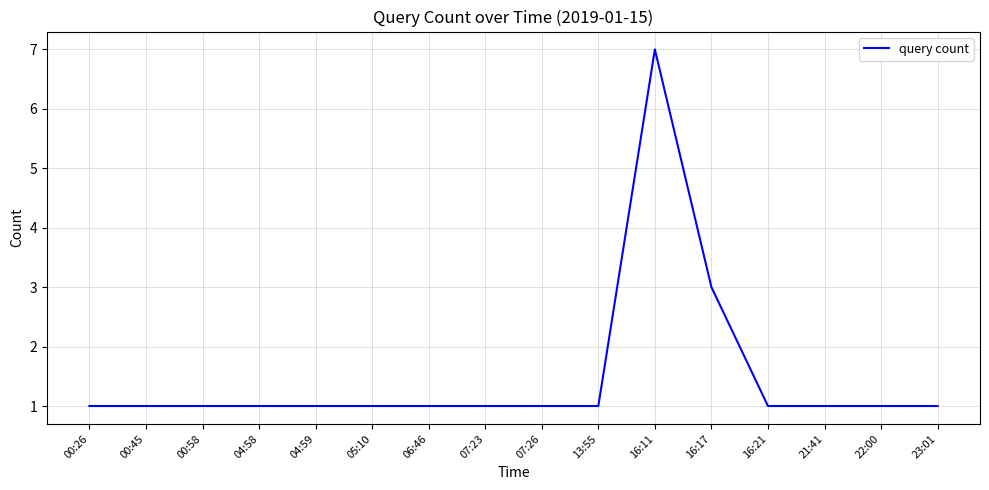

At which label is the value closest to 4?

16:17